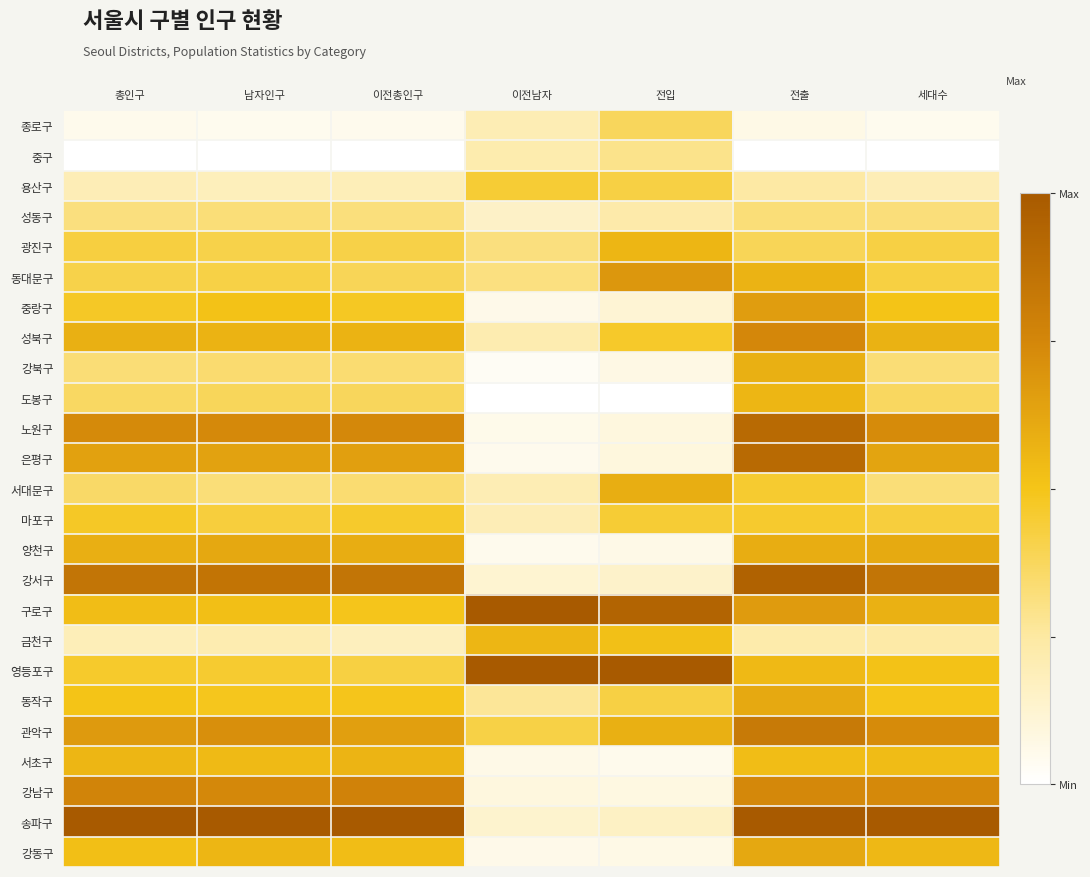

At how many categories does at least one series exceed 0?

7